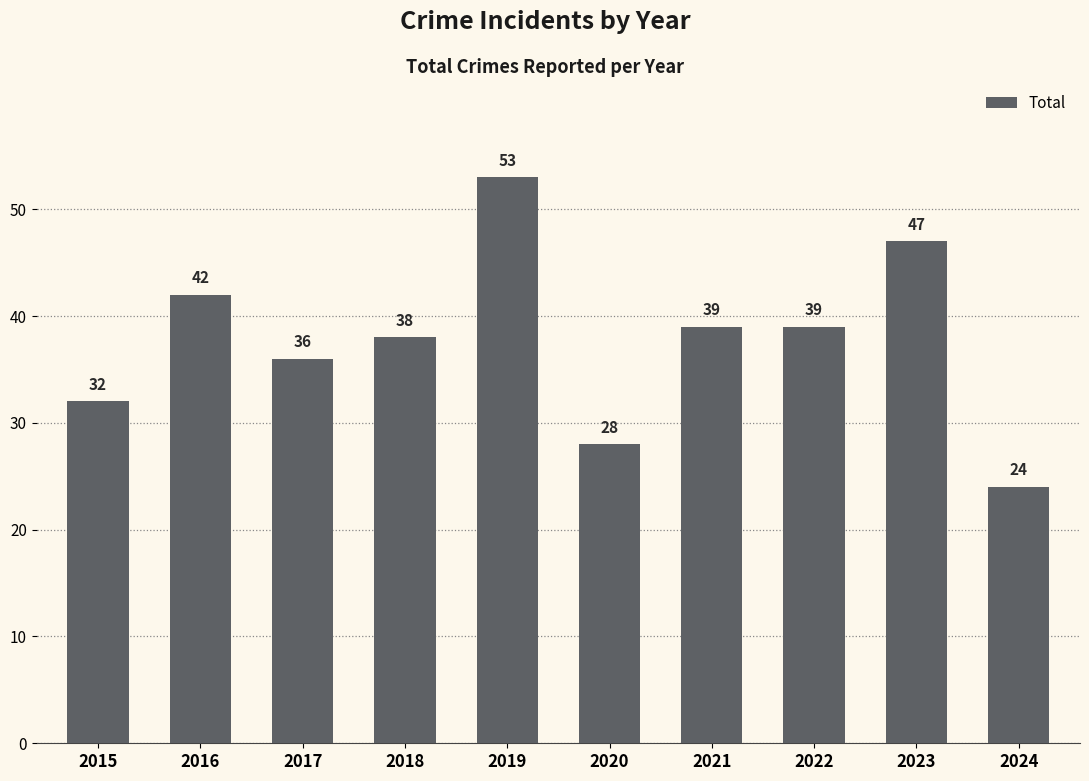

What is the maximum value shown in the chart?

53